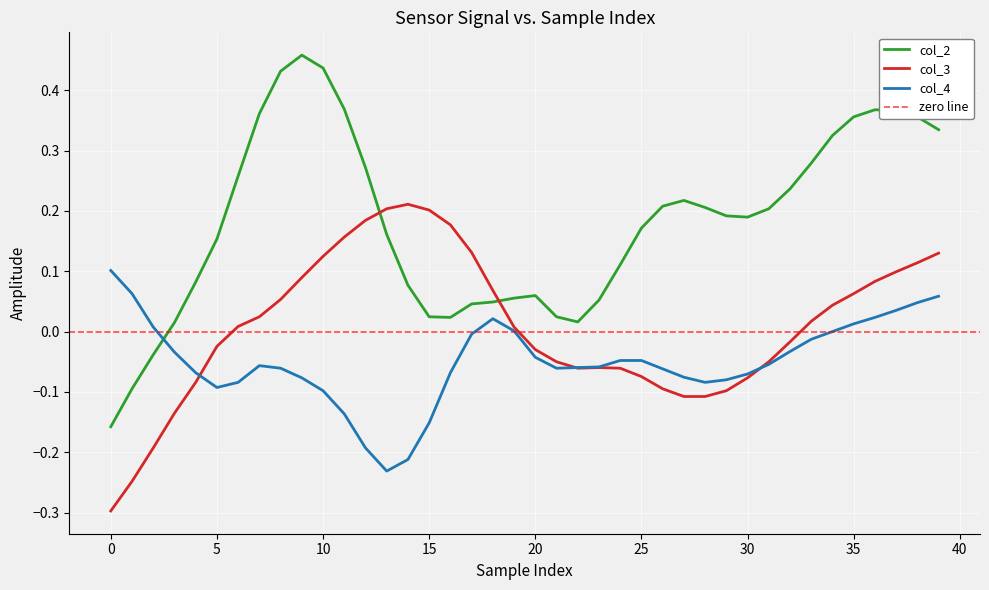

True or false: col_3 has more than 0 interior local peaks.

True